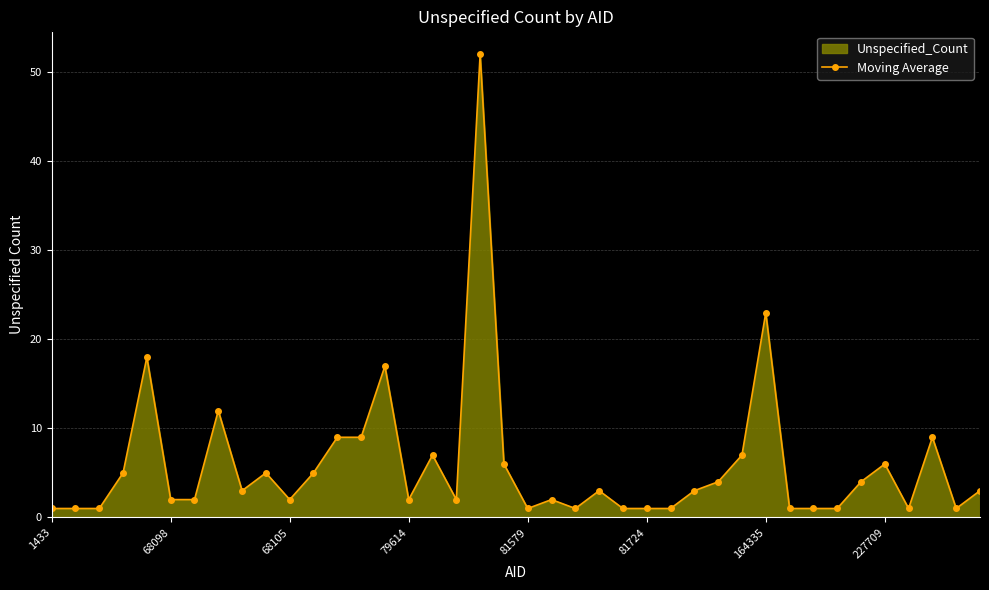

Does the chart have visible grid lines?

Yes